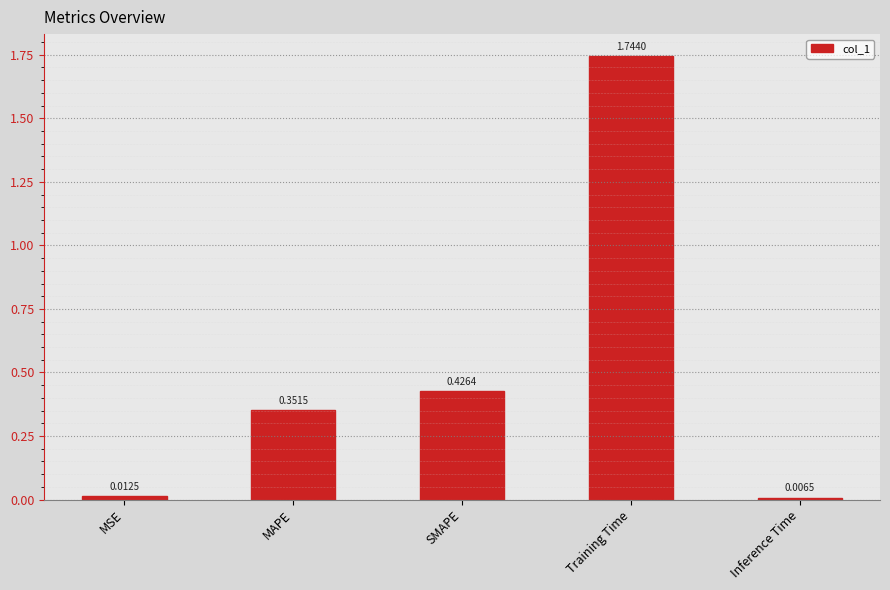

How many series are shown in this chart?

1